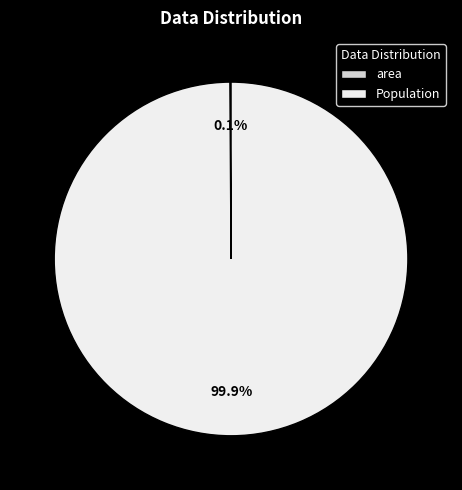

What percentage is NOT represented by Population?

0.1%